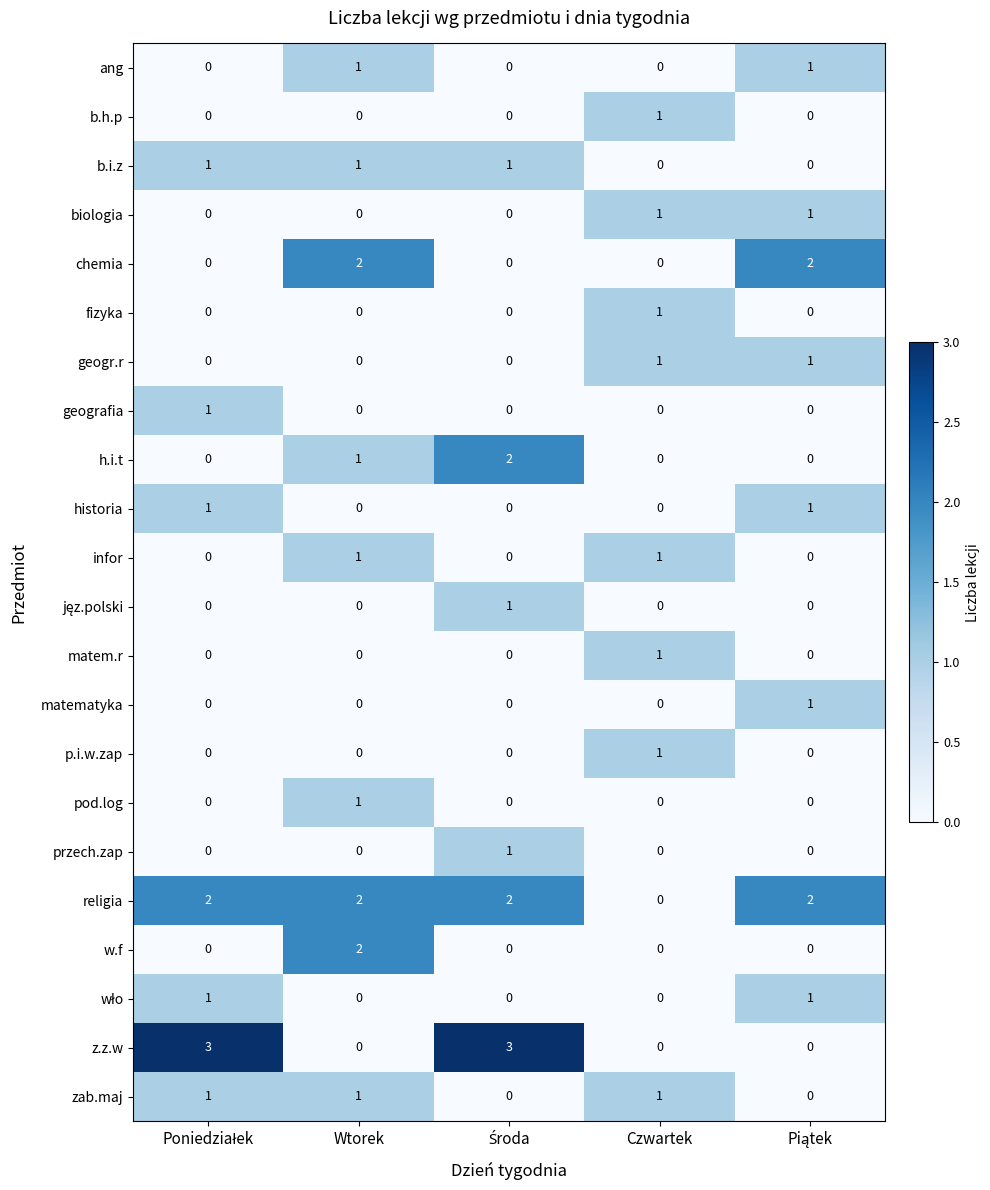

Count the przech.zap values in the range 0 to 1.

5